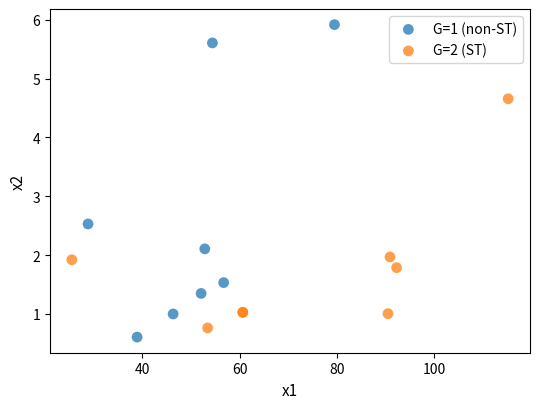

Which series has the widest spread of Y values?

G=1 (non-ST)